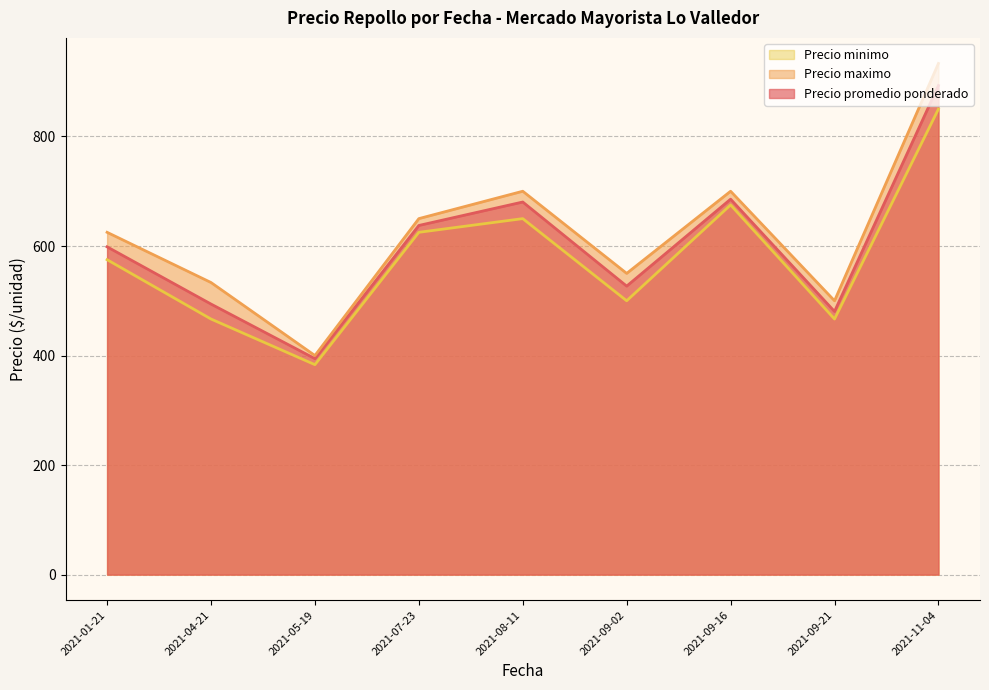

Which category has the lowest value across all series?

2021-05-19